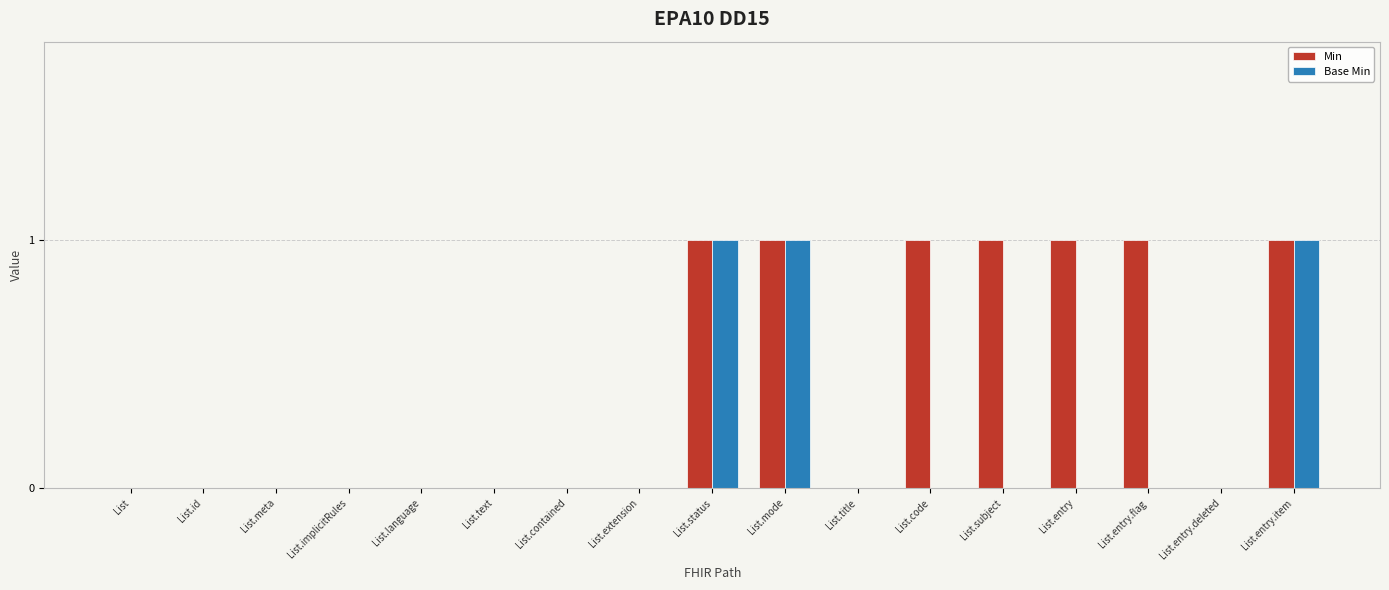

Is the value of Min at List.entry.item greater than the value of Base Min at List.text?

Yes